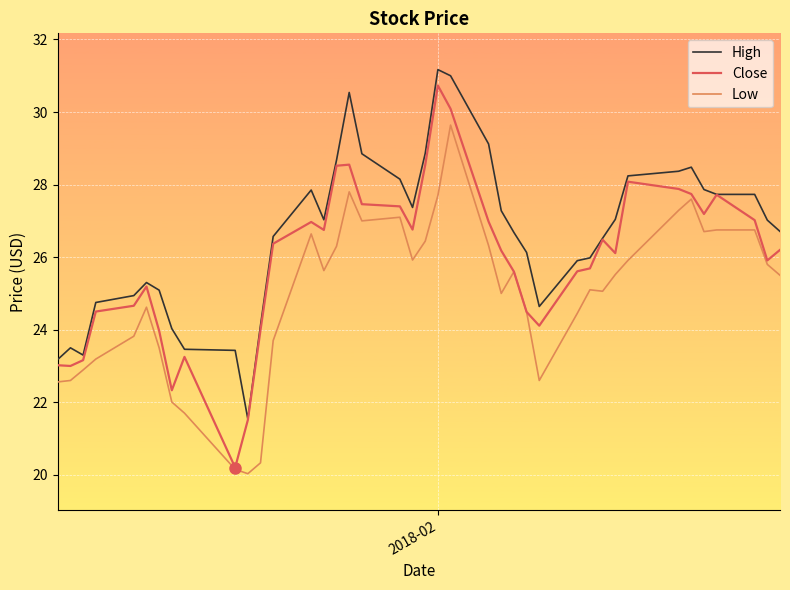

True or false: Low and High intersect in this chart.

False